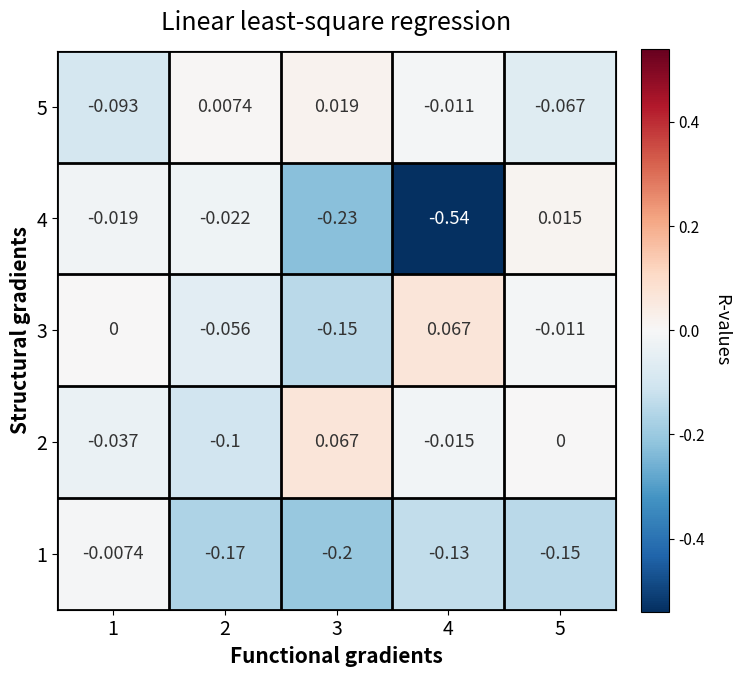

Is the value of 2 at 2 greater than the value of 4 at 3?

Yes